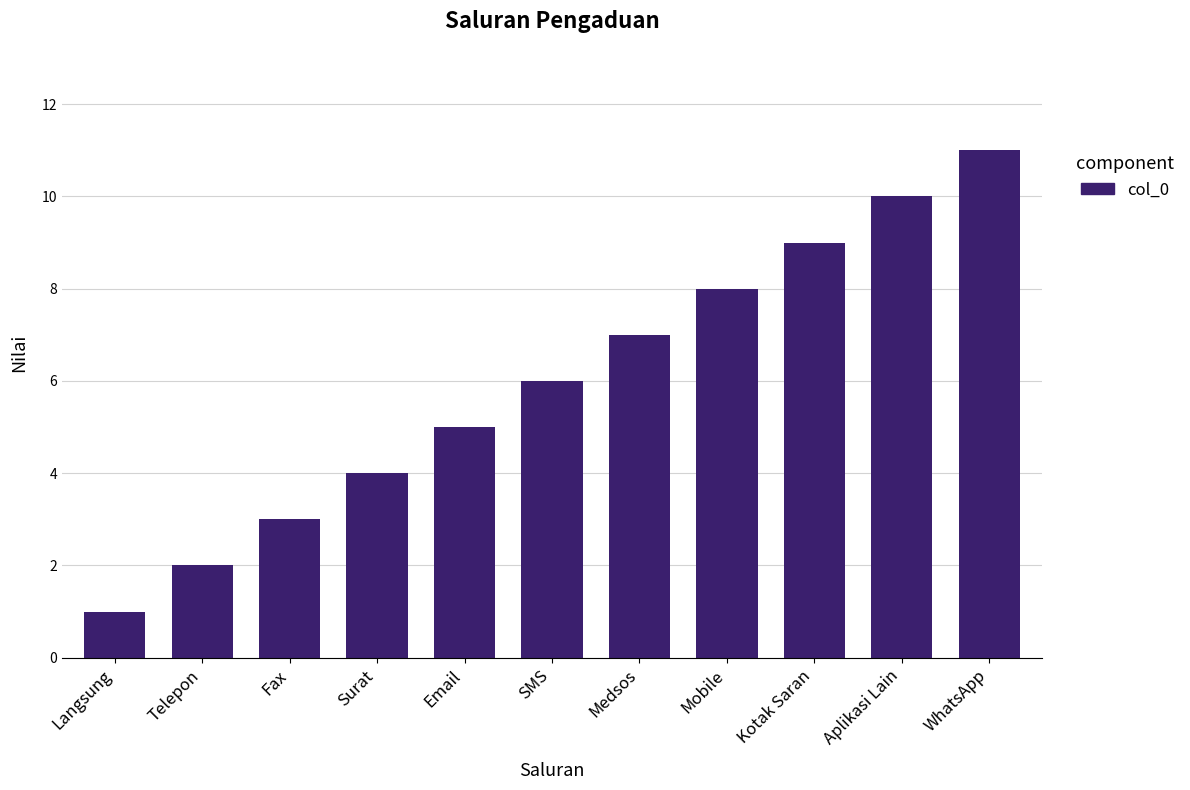

What is the ratio of the value at SMS to the value at Kotak Saran?

0.7